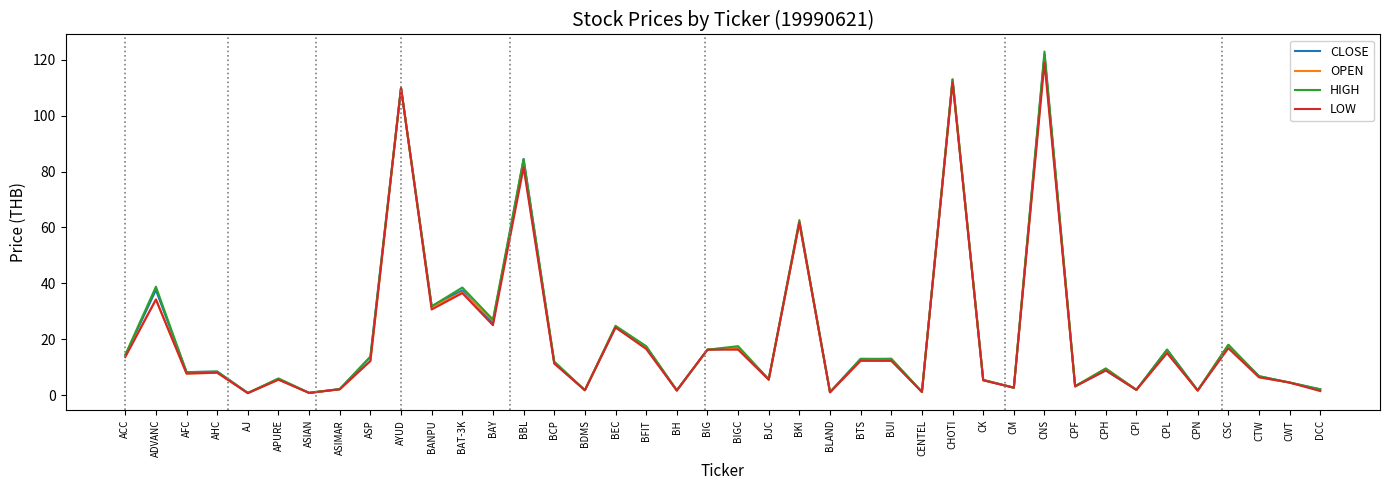

What value does the CLOSE series have at AJ?

0.7